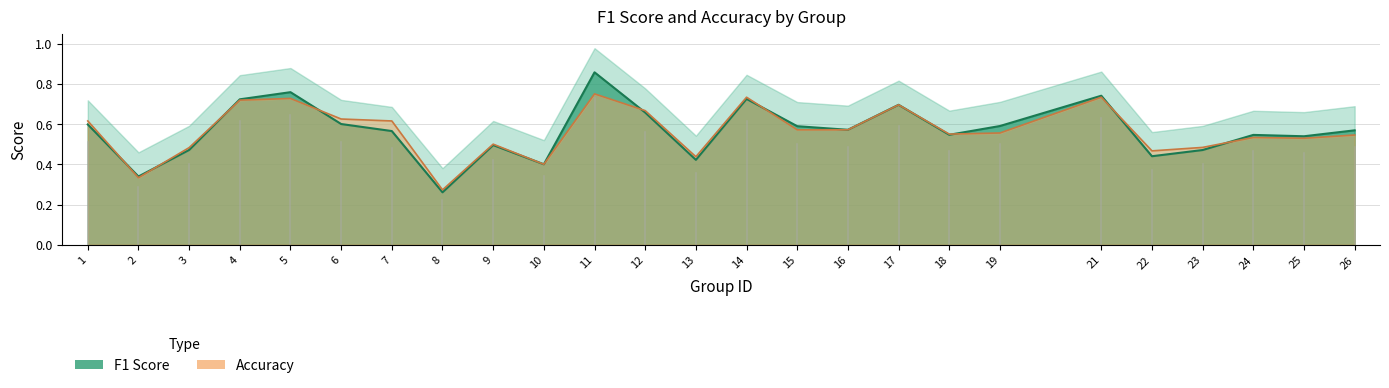

Between which two adjacent categories do f1 and accuracy first intersect?

1 and 2